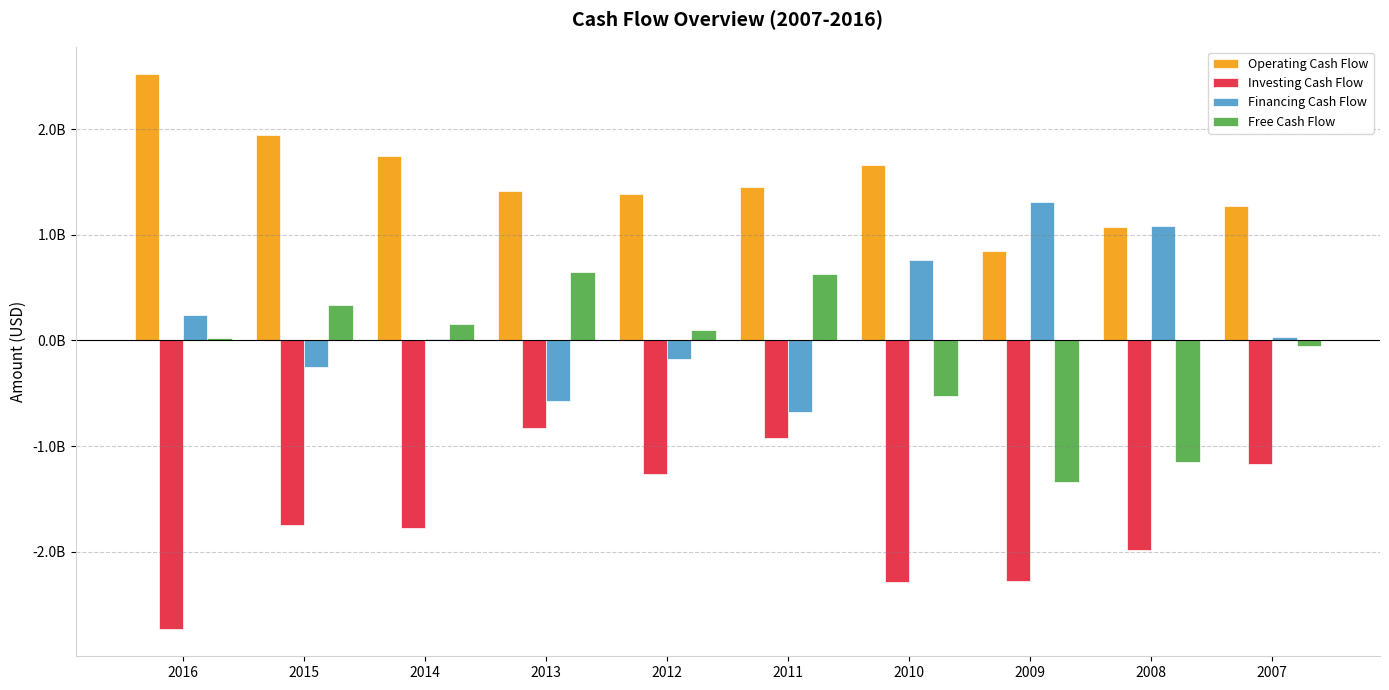

Reading left to right, what are all the values shown in this chart?

Operating Cash Flow: 2016=2516690000	2015=1946366000	2014=1743759000	2013=1412068000	2012=1381734000	2011=1455739000	2010=1663019000	2009=844881000	2008=1071255000	2007=1268694000
Investing Cash Flow: 2016=-2724892000	2015=-1742975000	2014=-1770378000	2013=-824538000	2012=-1263323000	2011=-924565000	2010=-2287918000	2009=-2274457000	2008=-1977249000	2007=-1170558000
Financing Cash Flow: 2016=243809000	2015=-253512000	2014=17480000	2013=-576626000	2012=-179617000	2011=-676515000	2010=756960000	2009=1312206000	2008=1083386000	2007=36611000
Free Cash Flow: 2016=22327000	2015=333026000	2014=152361000	2013=648291000	2012=100046000	2011=627113000	2010=-524170000	2009=-1341740000	2008=-1152279000	2007=-48687000